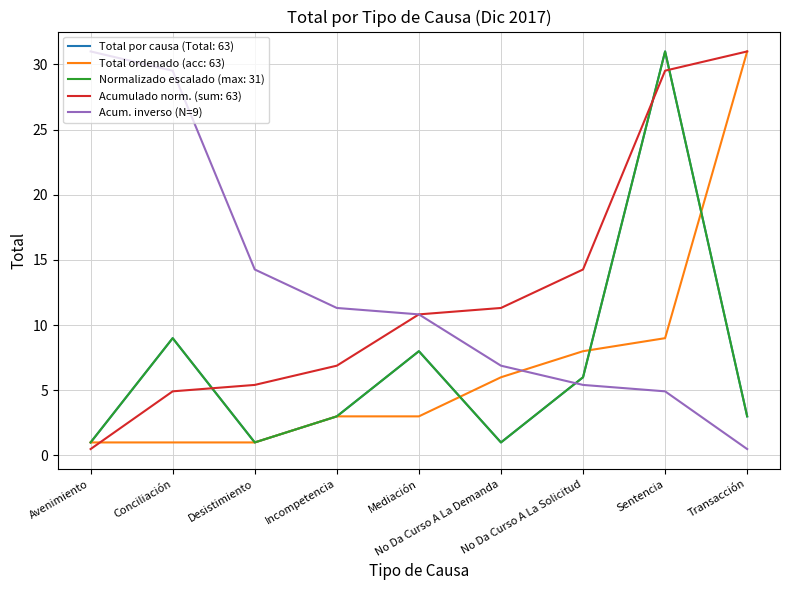

What is the smallest value displayed?

0.5